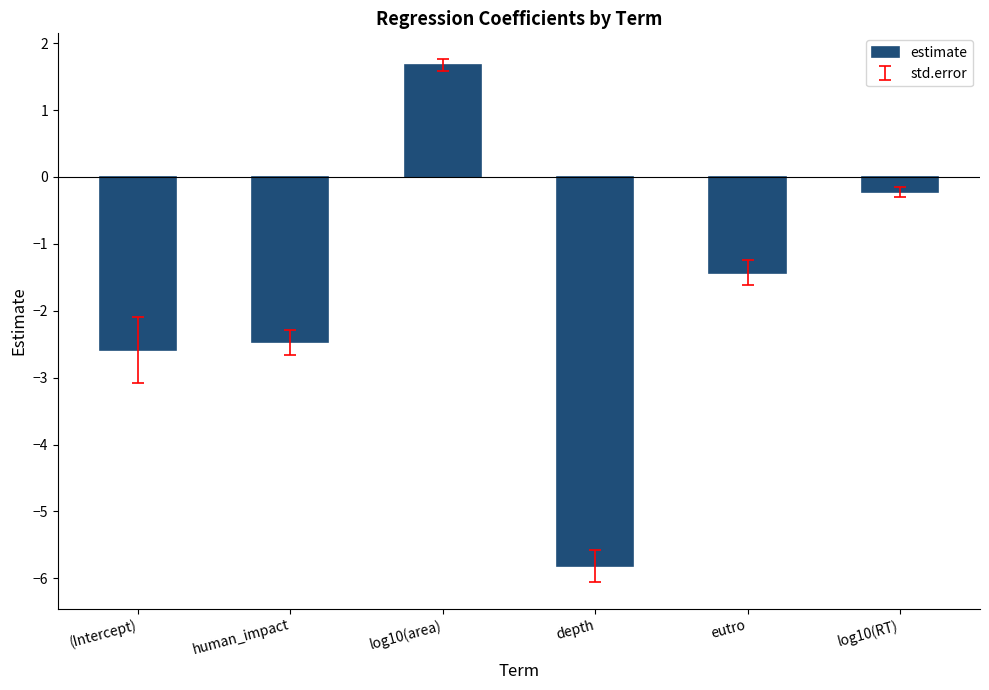

Is it true that the value at eutro is -1.4?

True